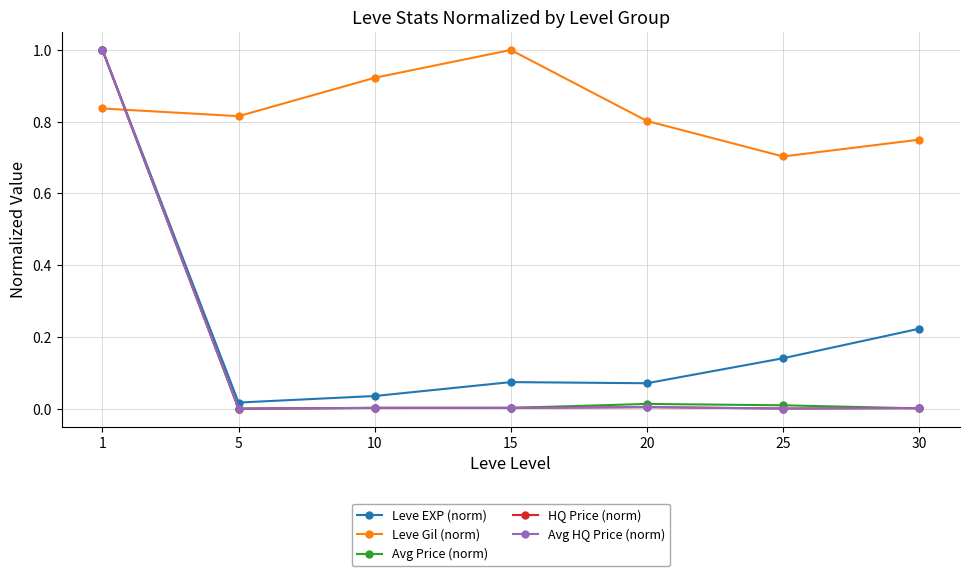

True or false: Avg Price (norm) has a value of 0.0 at 10.

False